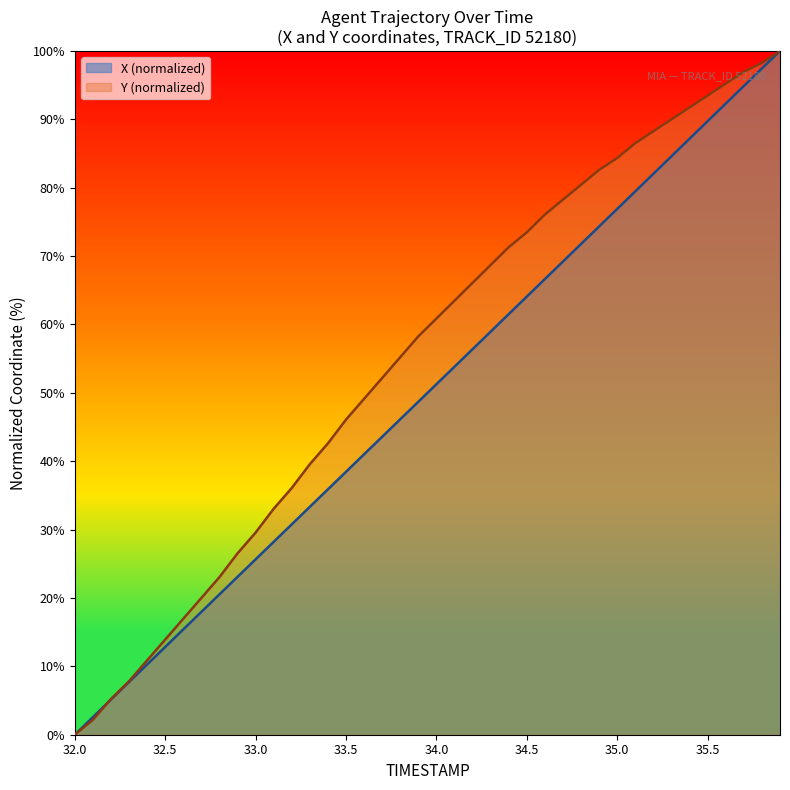

Count the number of categories in the chart.

40